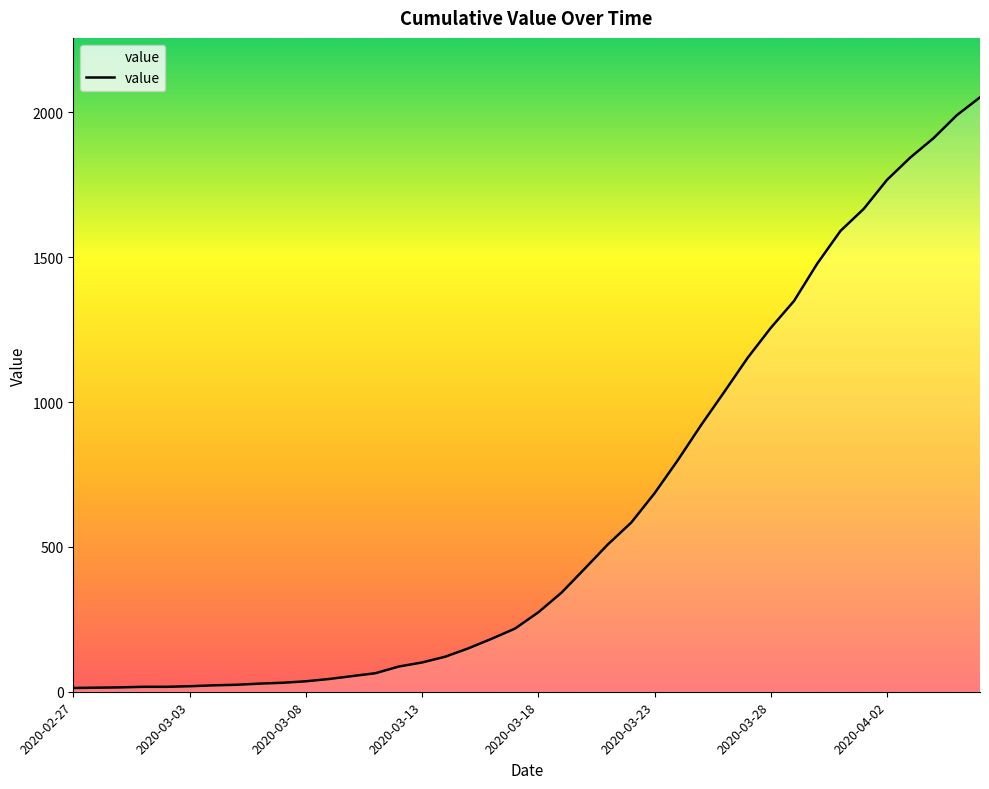

What is the label of the 27th point from the left?

2020-03-24